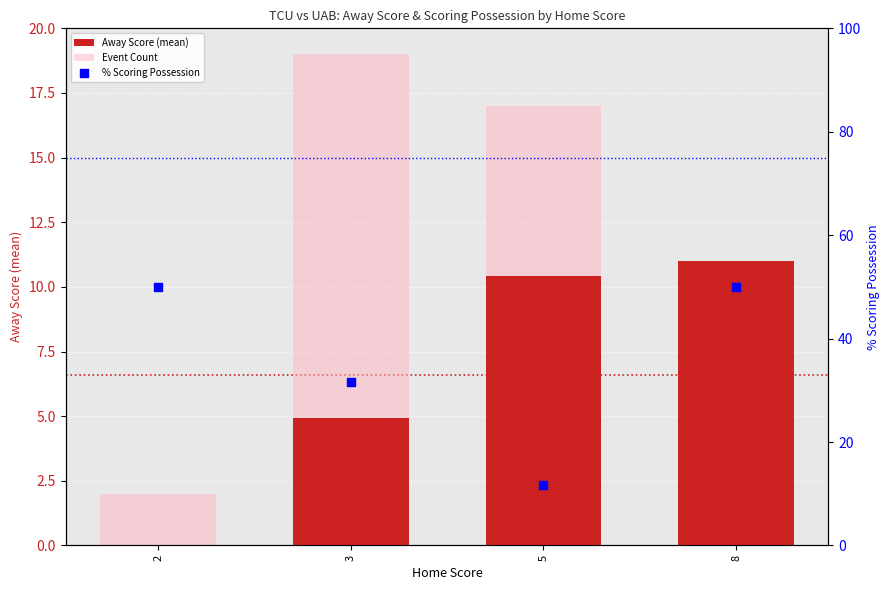

At which category is the sum across all series the highest?

8